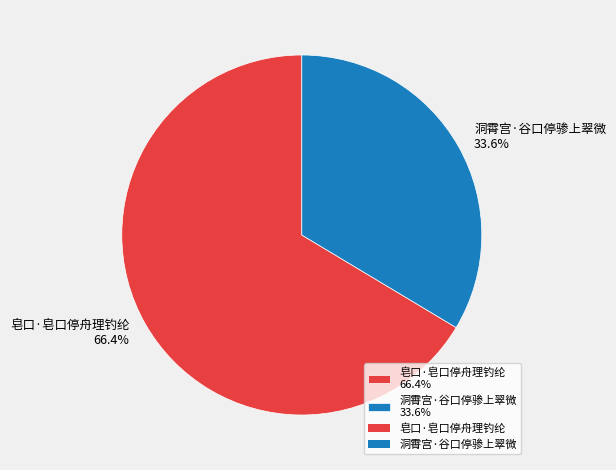

To the nearest percent, what is the difference between the largest and smallest slice percentages?

33%